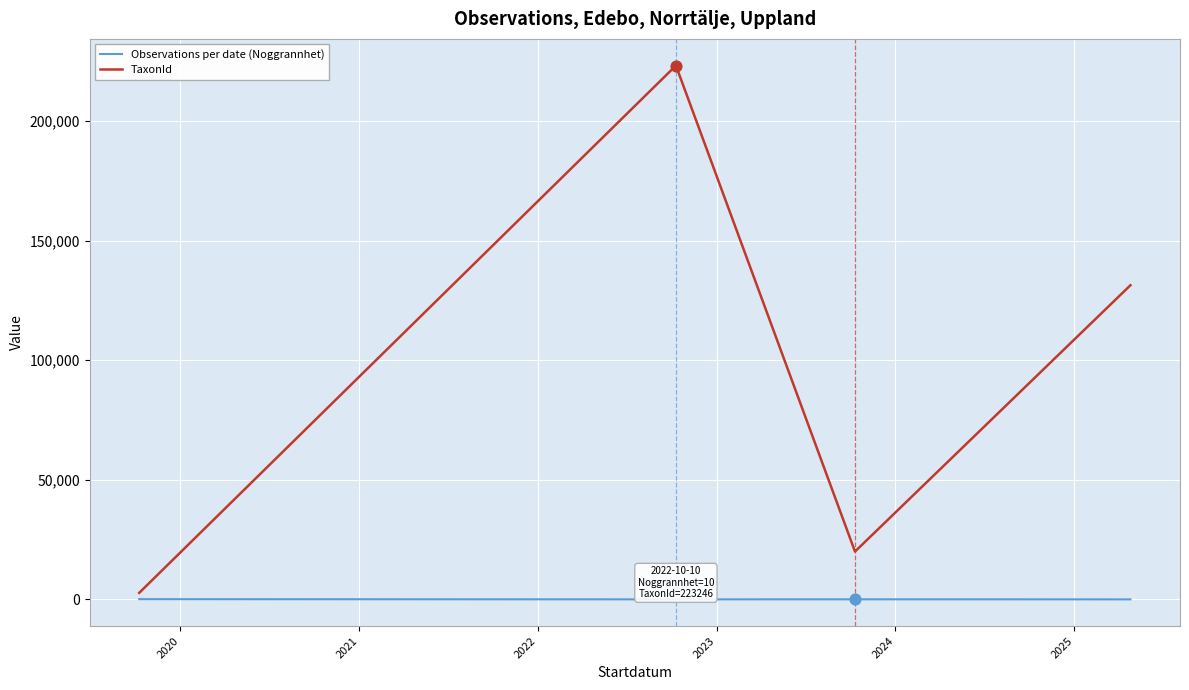

Which series has the largest total across all categories?

TaxonId